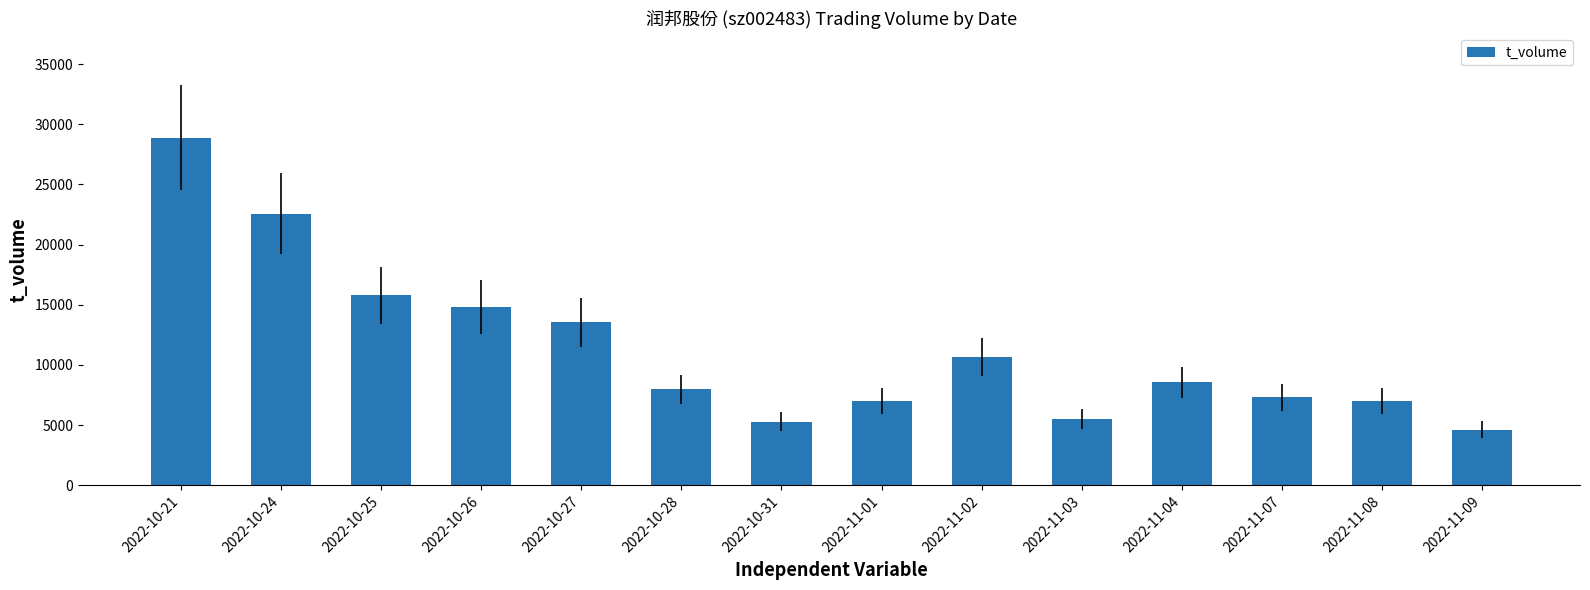

Is it true that the value at 2022-10-26 is 14819?

True